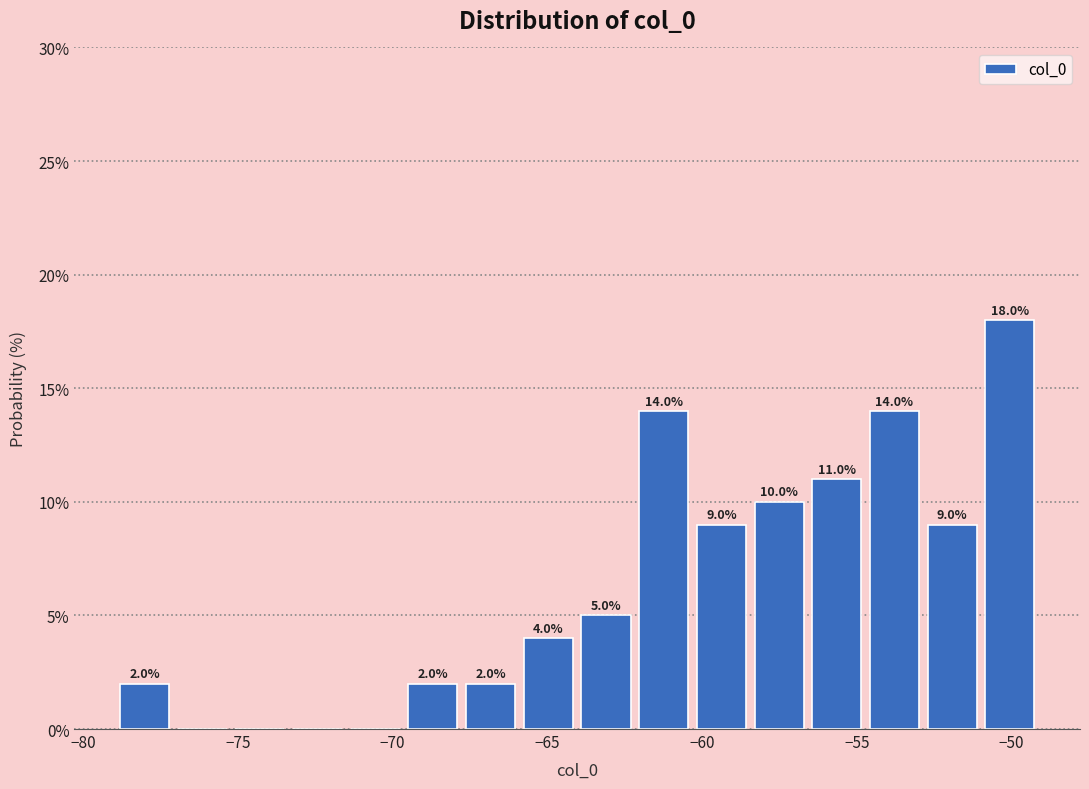

Around what value on the x-axis is the tallest bar? Give the approximate position of its centre, as read against the axis.

-50.0